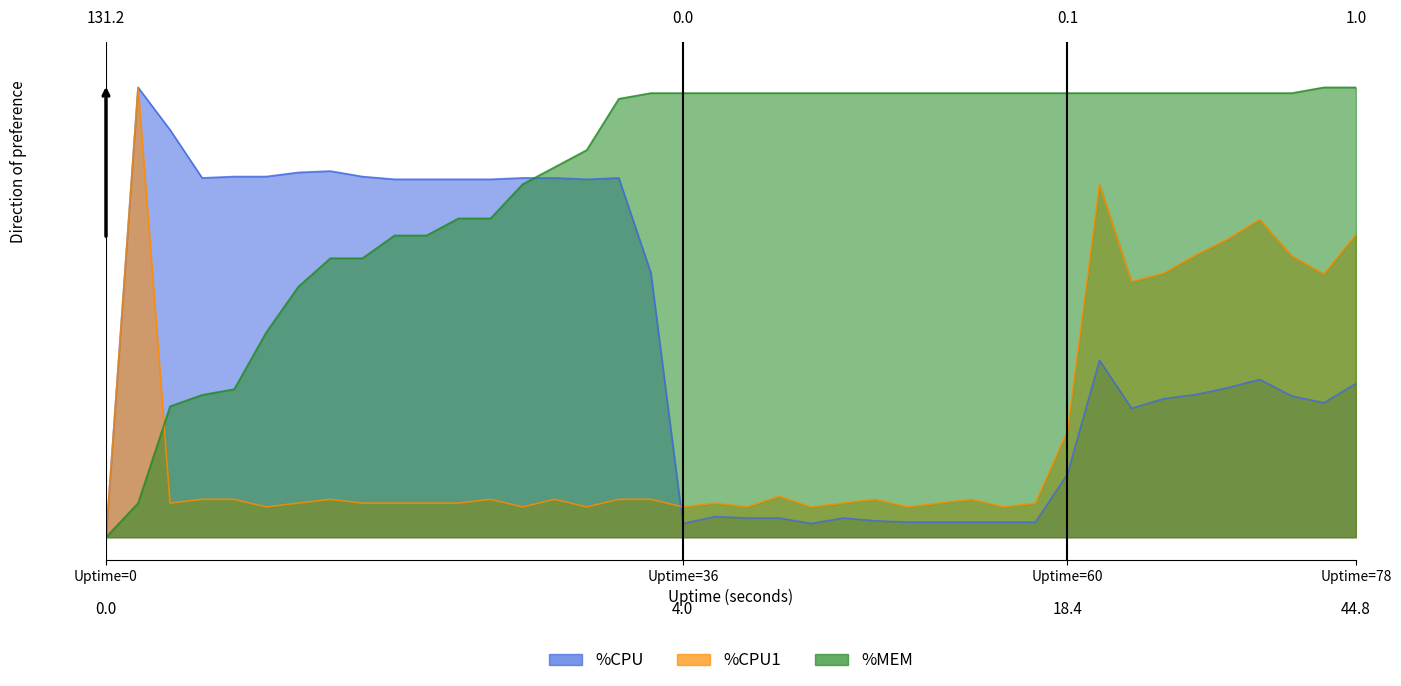

At how many categories does at least one series exceed 0?

39